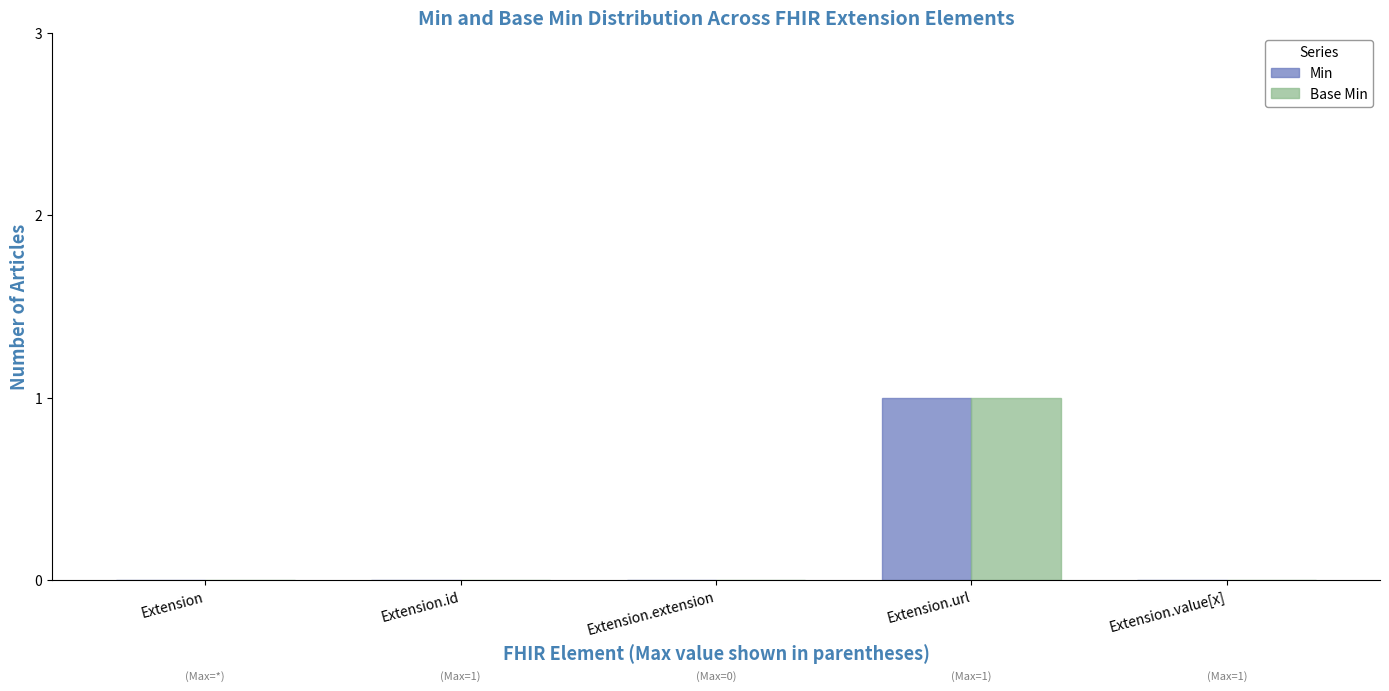

What is the sum of the Base Min values at Extension and Extension.url?

1